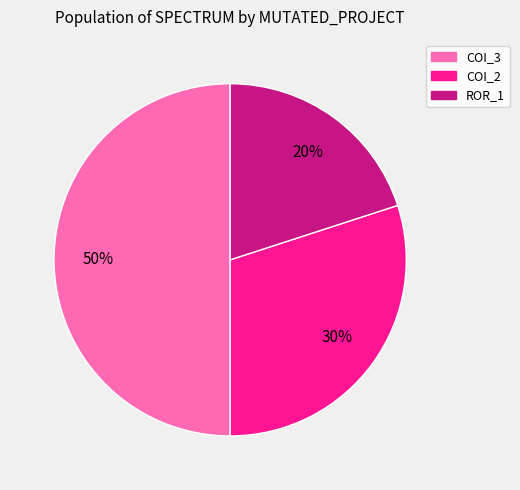

To the nearest percent, what is the average slice percentage?

33%